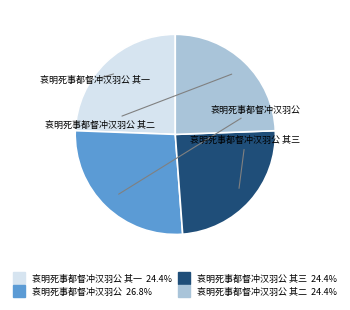

Does any single category account for the majority?

No